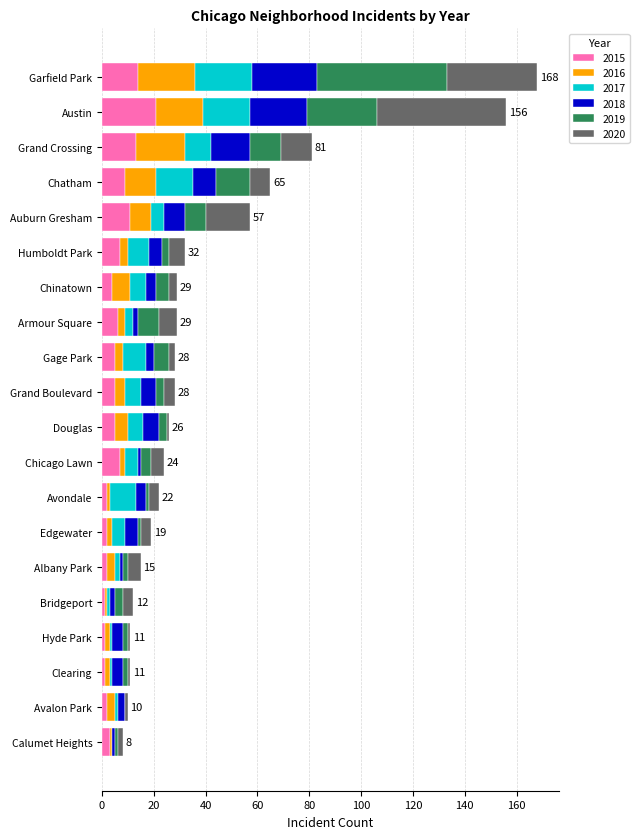

What is the highest value of the 2015 series?

21